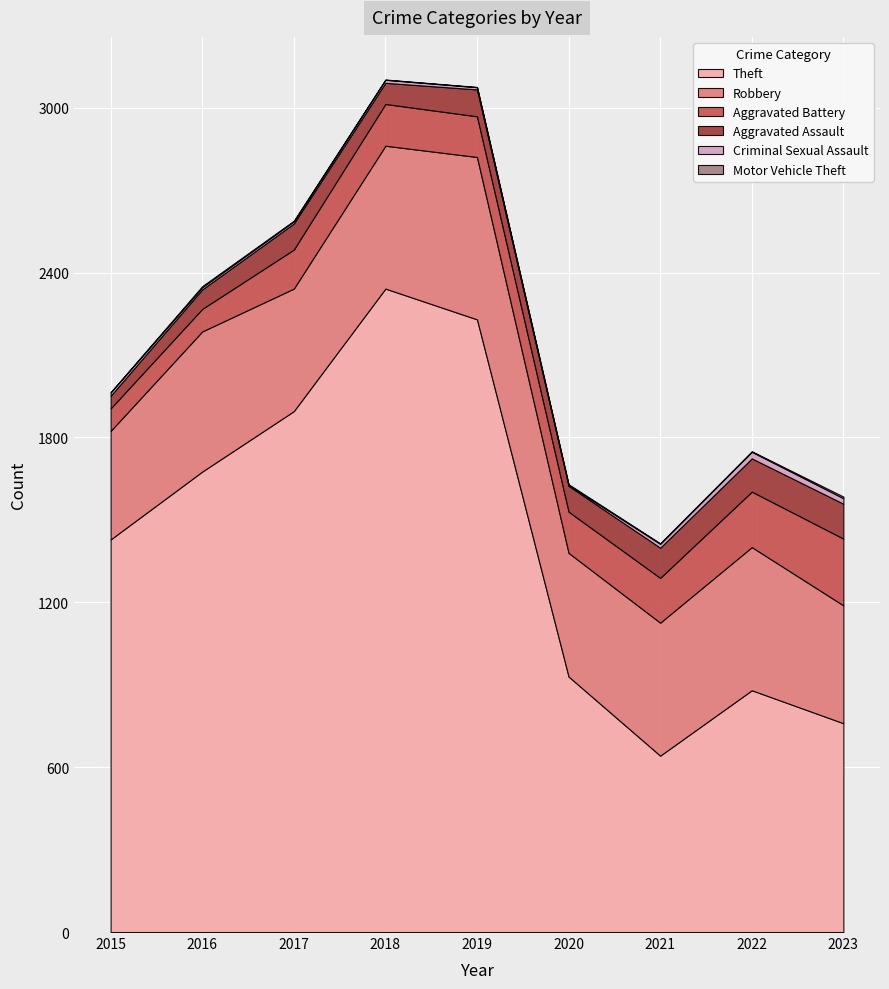

Reading left to right, transcribe all the data shown in this chart.

Theft: 1429	1676	1896	2342	2230	930	642	880	760
Robbery: 395	510	446	520	591	450	484	521	429
Aggravated Battery: 82	82	142	152	148	150	163	202	243
Aggravated Assault: 46	71	95	77	98	94	110	121	127
Criminal Sexual Assault: 12	8	8	11	8	3	14	24	20
Motor Vehicle Theft: 1	4	2	1	1	3	2	2	6